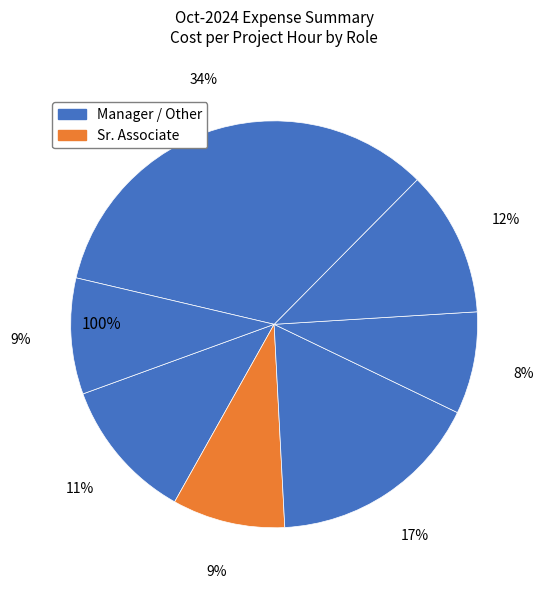

How many segments does this pie chart have?

7